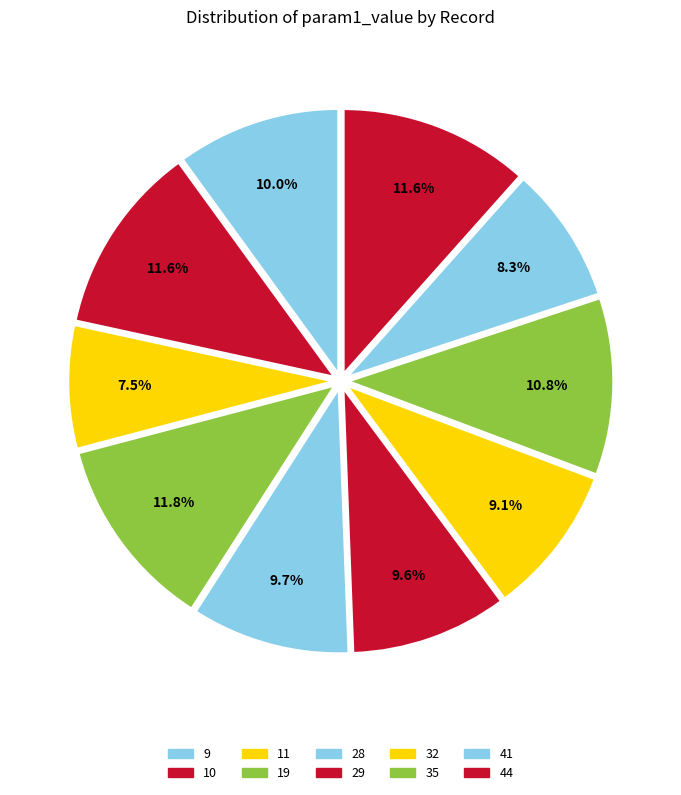

Rank the categories by value from highest to lowest.

19, 10, 44, 35, 9, 28, 29, 32, 41, 11